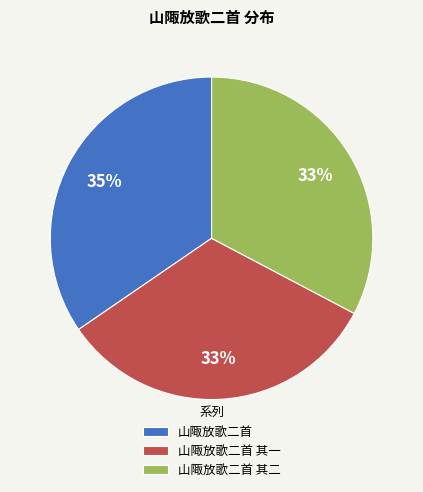

What is the largest slice in the pie chart?

山陬放歌二首